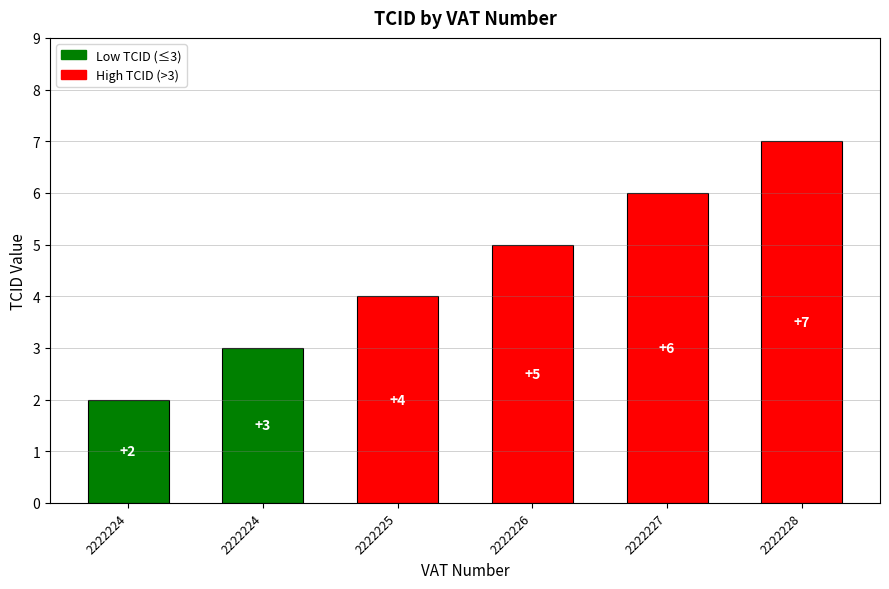

List the labels in order of value, largest first.

2222228, 2222227, 2222226, 2222225, 2222224, 2222224